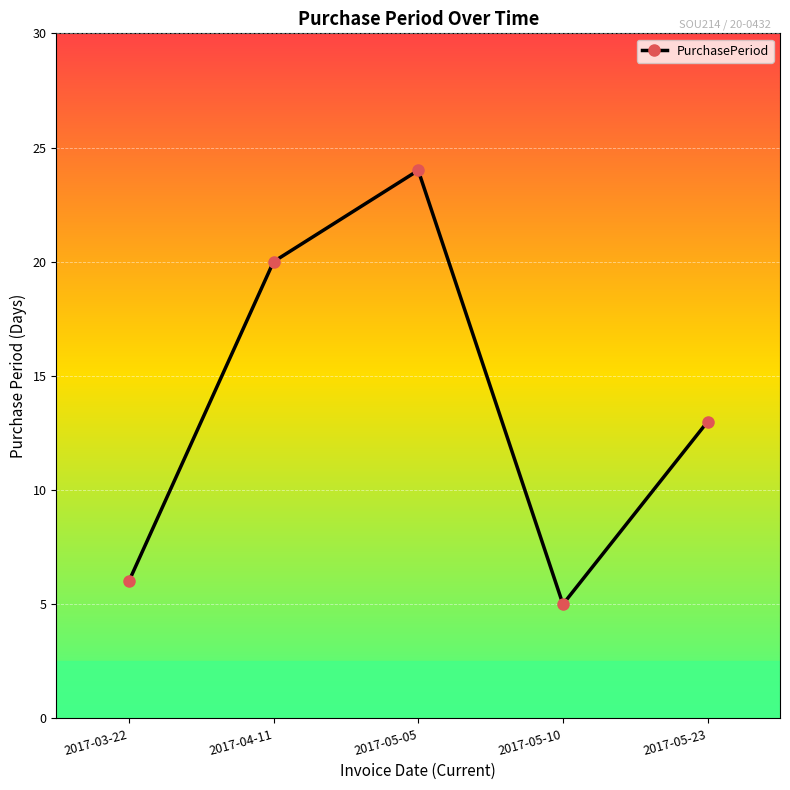

What is the ratio of the value at 2017-05-05 to the value at 2017-05-10?

4.8